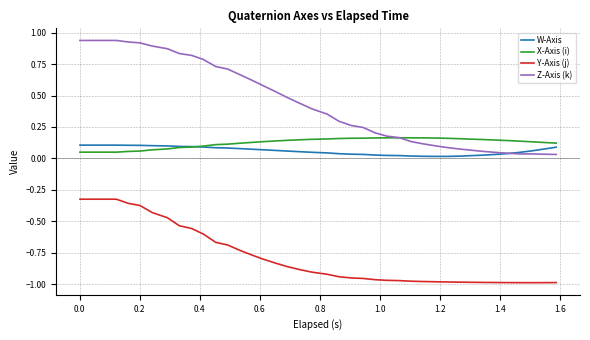

True or false: Y-Axis (j) and Z-Axis (k) cross at least once.

False